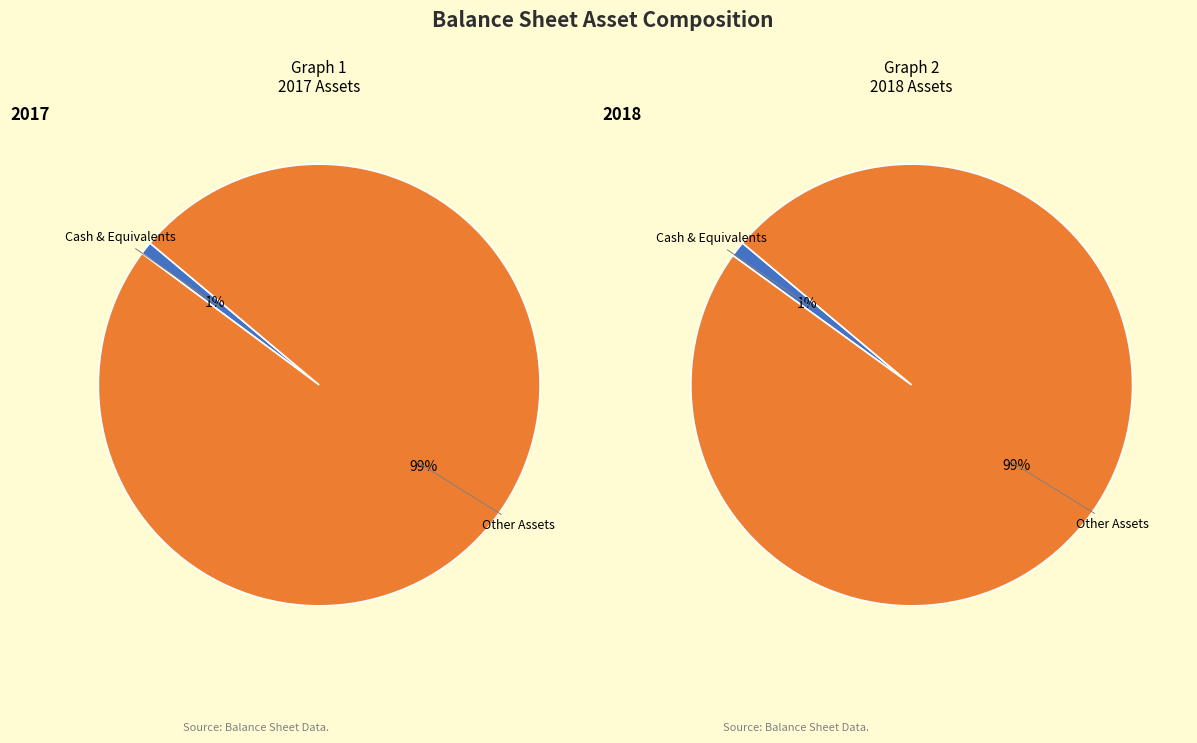

How many segments does this pie chart have?

2